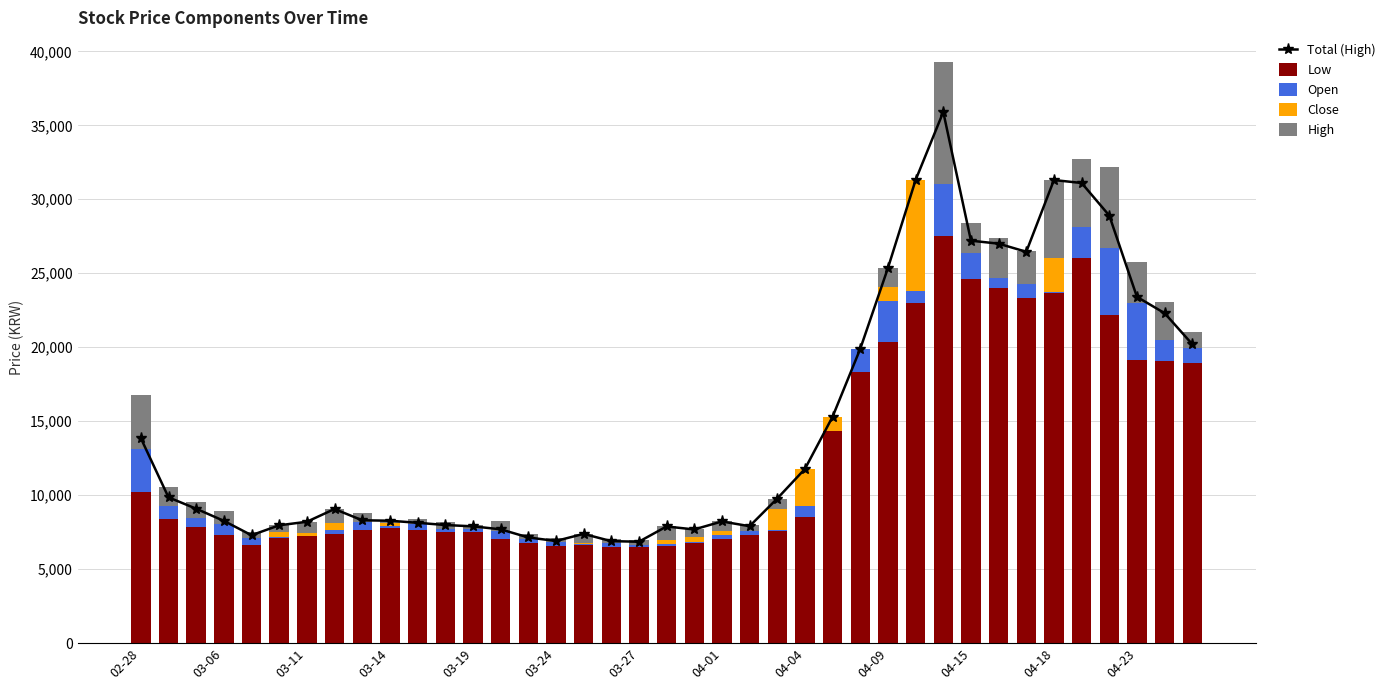

What is the difference between the second highest and minimum values in the Close series?

2520